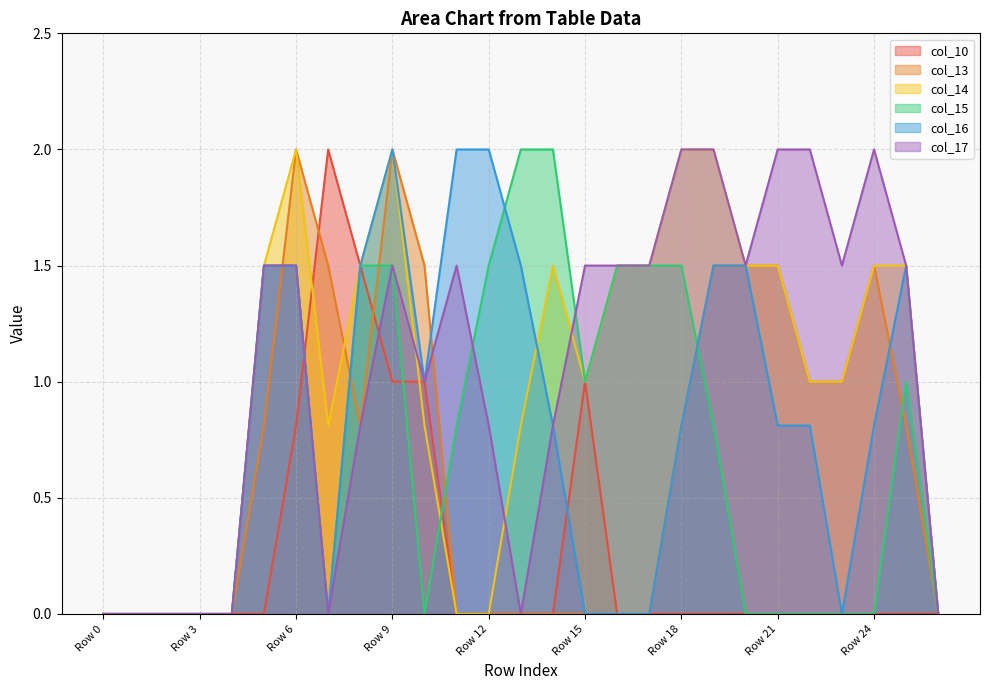

Where is col_10 nearest to the value 1?

Row 9